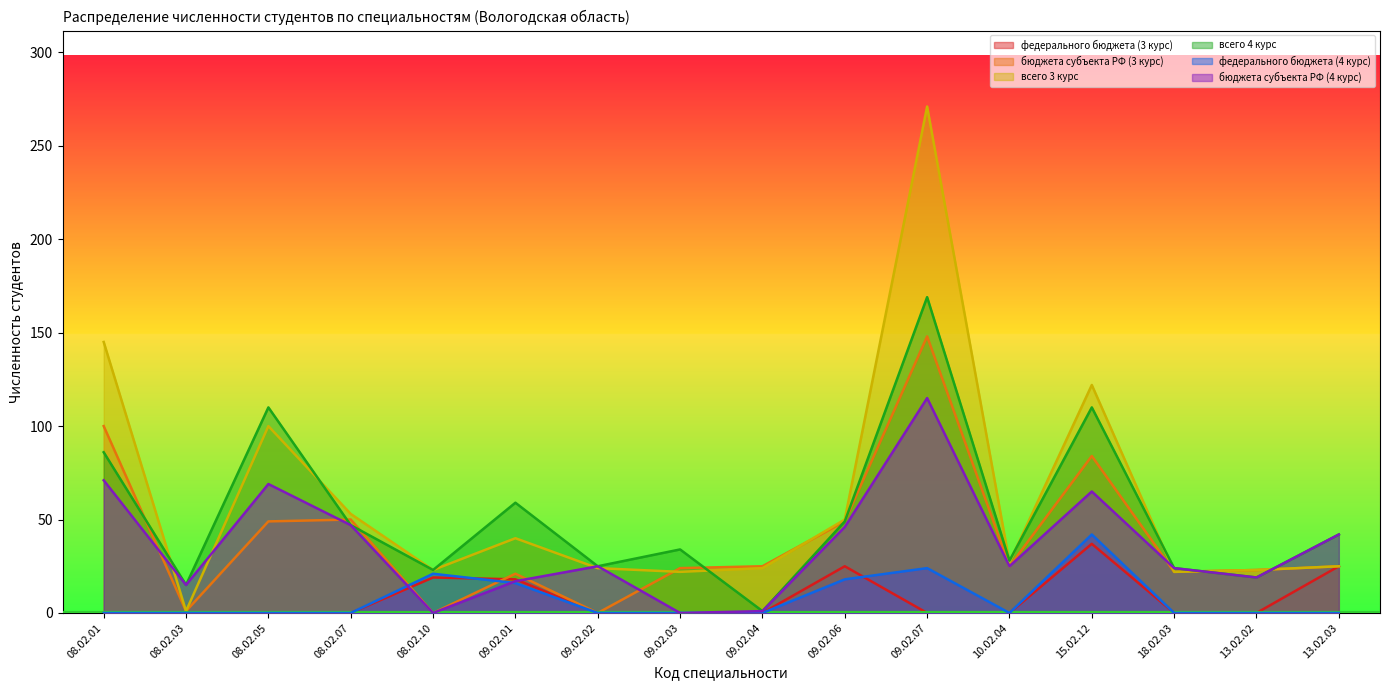

True or false: бюджета субъекта РФ (4 курс) has more than 1 interior local peaks.

True